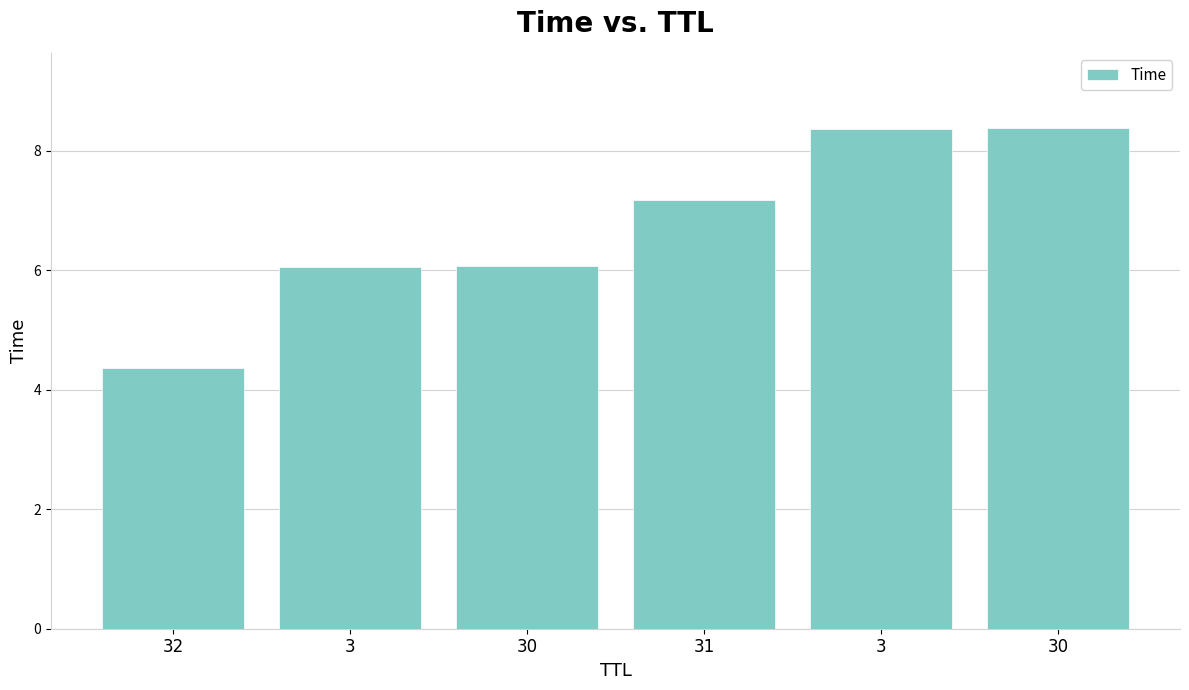

Reading left to right, what are all the values shown in this chart?

32=4.4	3=6.1	30=6.1	31=7.2	3=8.4	30=8.4